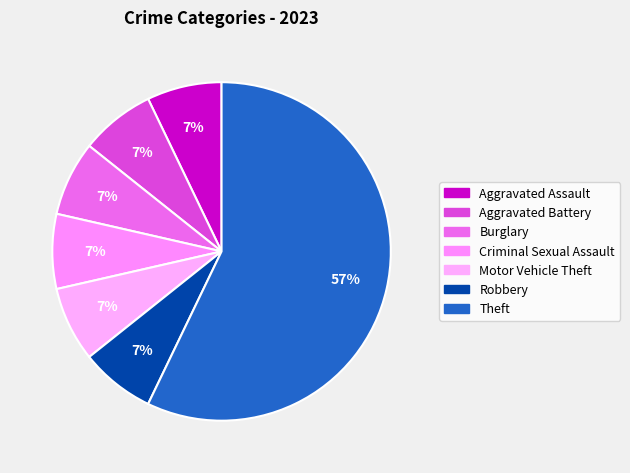

How much of the chart is everything except Aggravated Assault?

92.9%